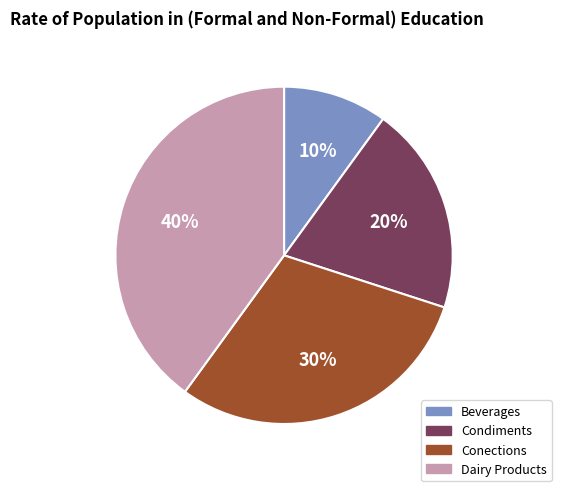

To the nearest percent, what portion does Conections represent?

30%